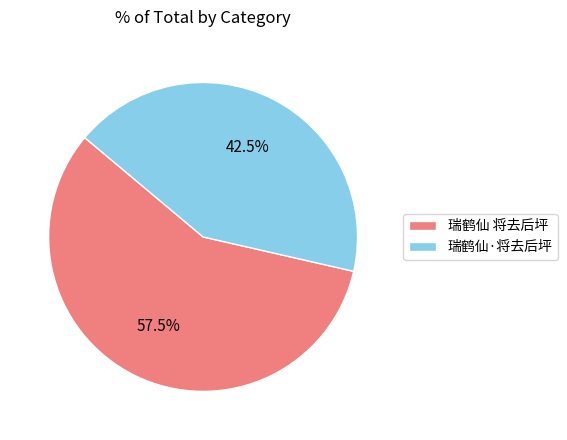

How many segments does this pie chart have?

2